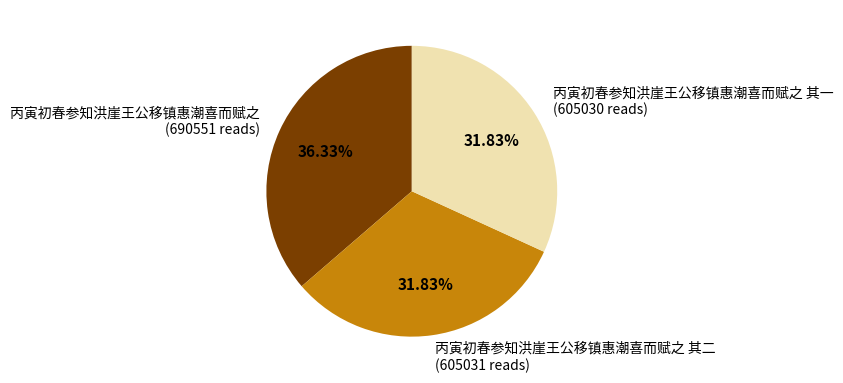

Is 丙寅初春参知洪崖王公移镇惠潮喜而赋之 其一 (605030 reads) the majority of the pie?

No